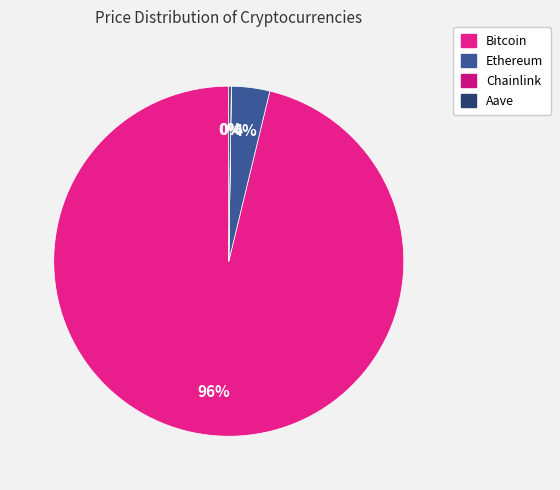

Which slice is the smallest?

Chainlink